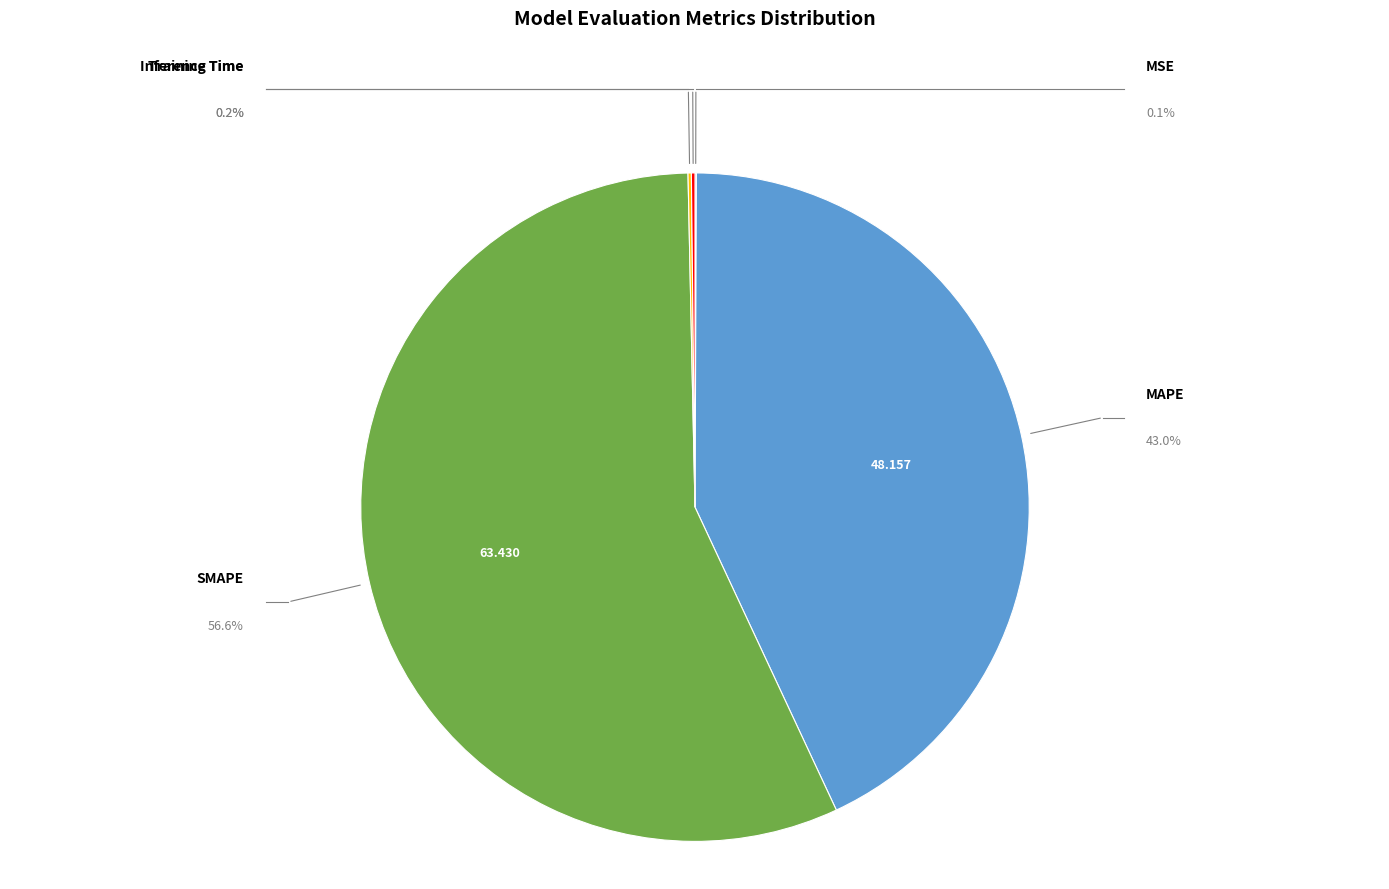

Is there a majority slice in this chart?

Yes